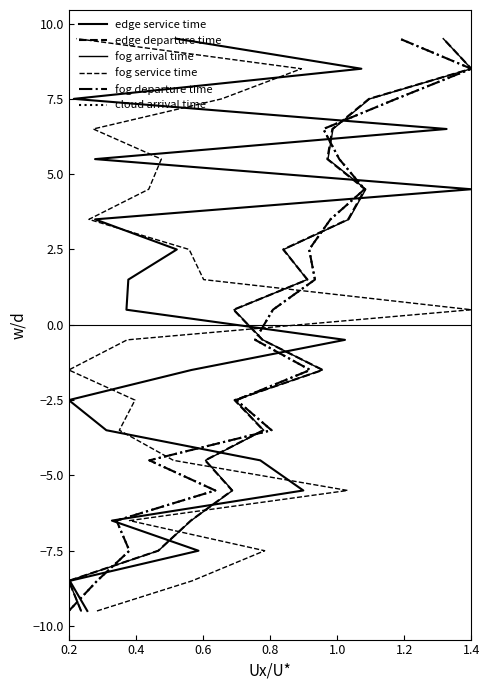

Rank the series at 1.2 from highest to lowest value.

edge service time, edge departure time, fog arrival time, fog service time, fog departure time, cloud arrival time